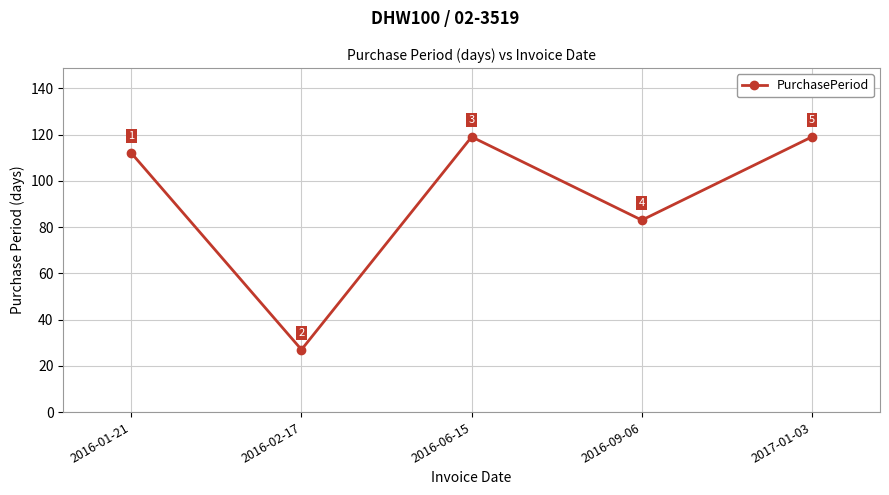

What is the minimum value shown in the chart?

27